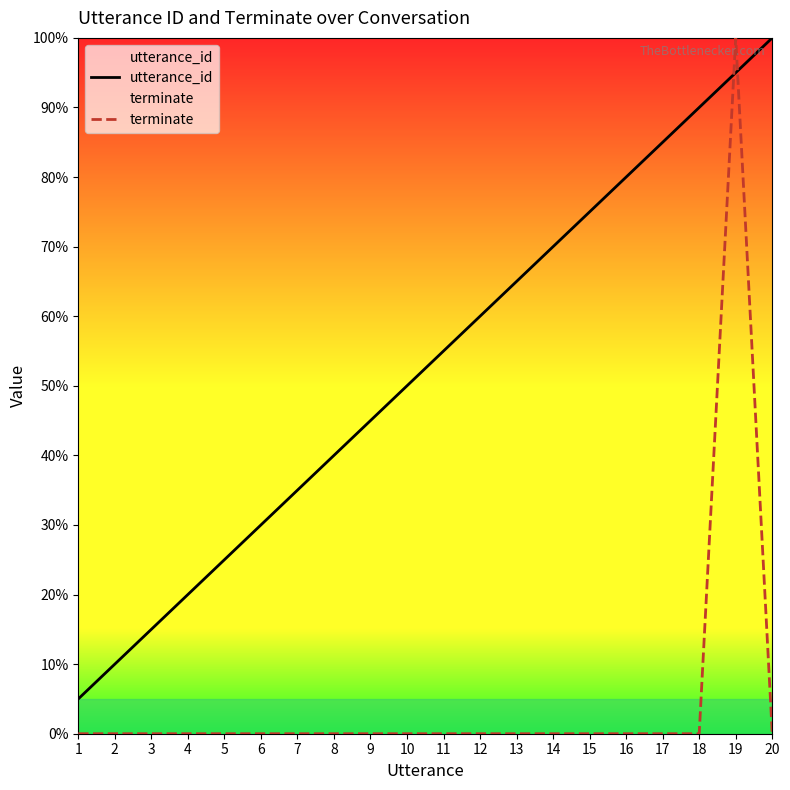

At which category does terminate reach its first local peak?

19